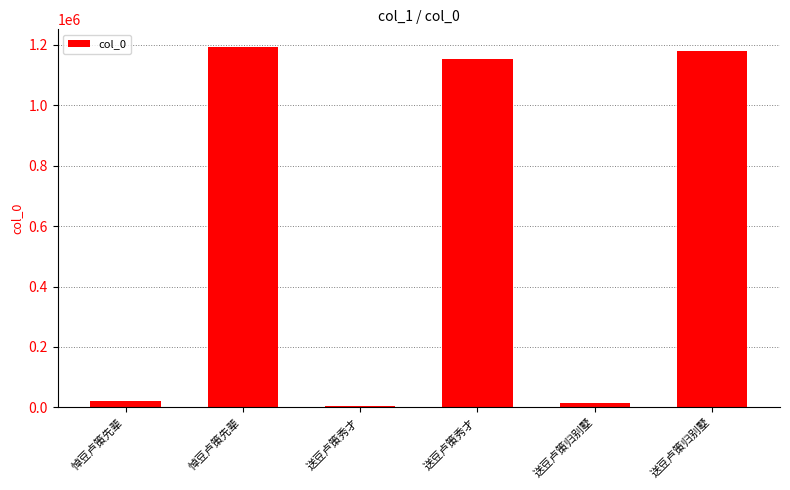

Reading left to right, what are all the values shown in this chart?

悼豆卢策先辈=20752	悼豆卢策先辈=1191817	送豆卢策秀才=5806	送豆卢策秀才=1153024	送豆卢策归别墅=15818	送豆卢策归别墅=1178188